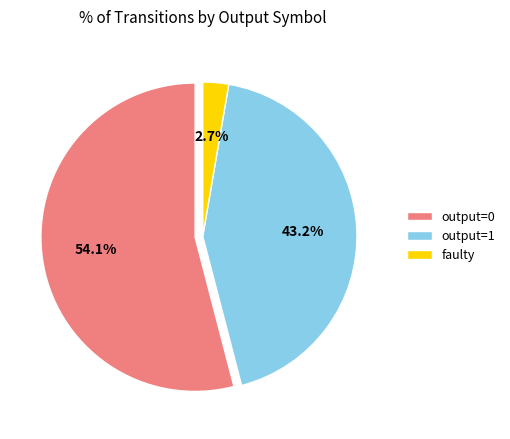

Which slice represents more than half of the pie?

output=0